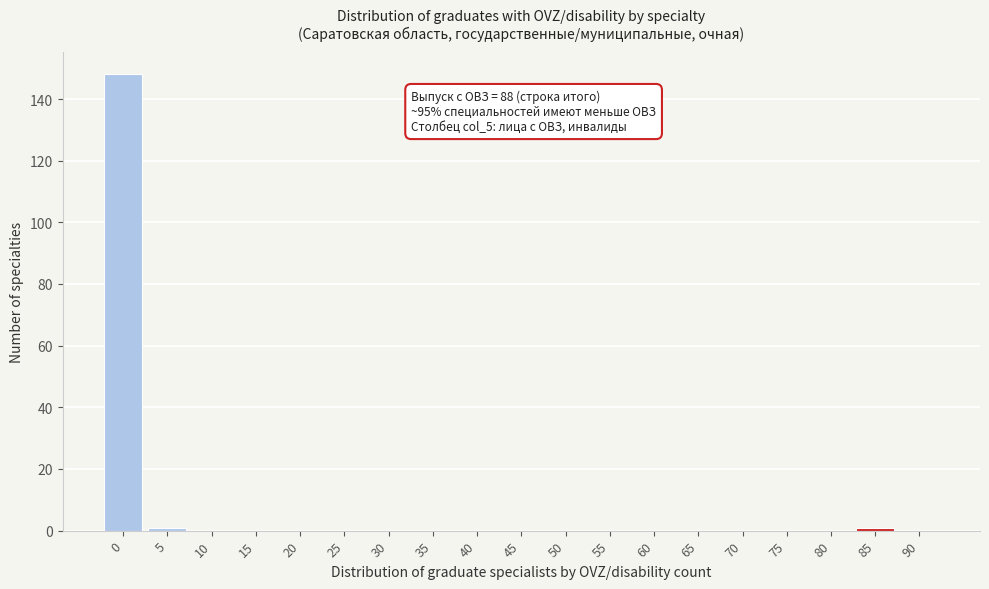

Reading right to left, what are all the values shown in this chart?

90=0	85=1	80=0	75=0	70=0	65=0	60=0	55=0	50=0	45=0	40=0	35=0	30=0	25=0	20=0	15=0	10=0	5=1	0=148